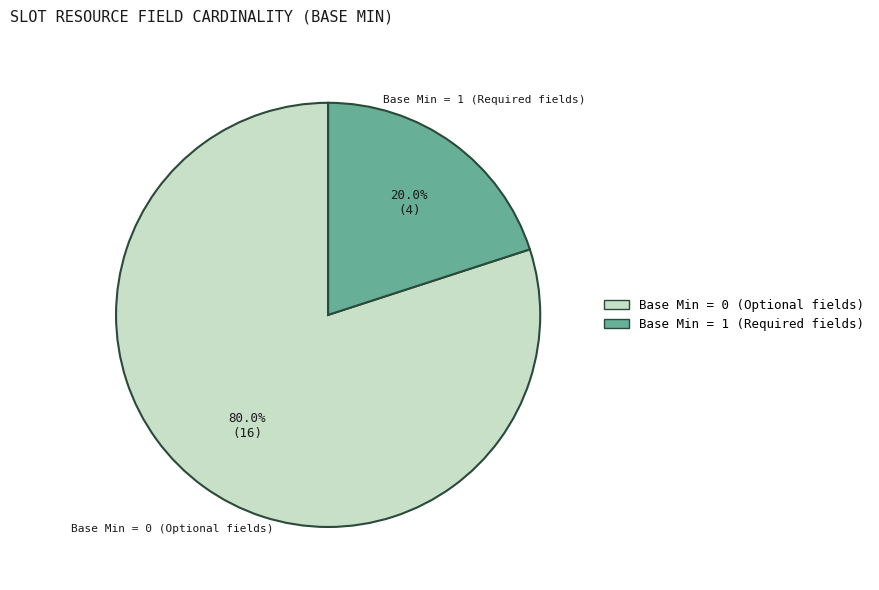

Combined, do Base Min = 1 (Required fields) and Base Min = 0 (Optional fields) account for over 50%?

Yes